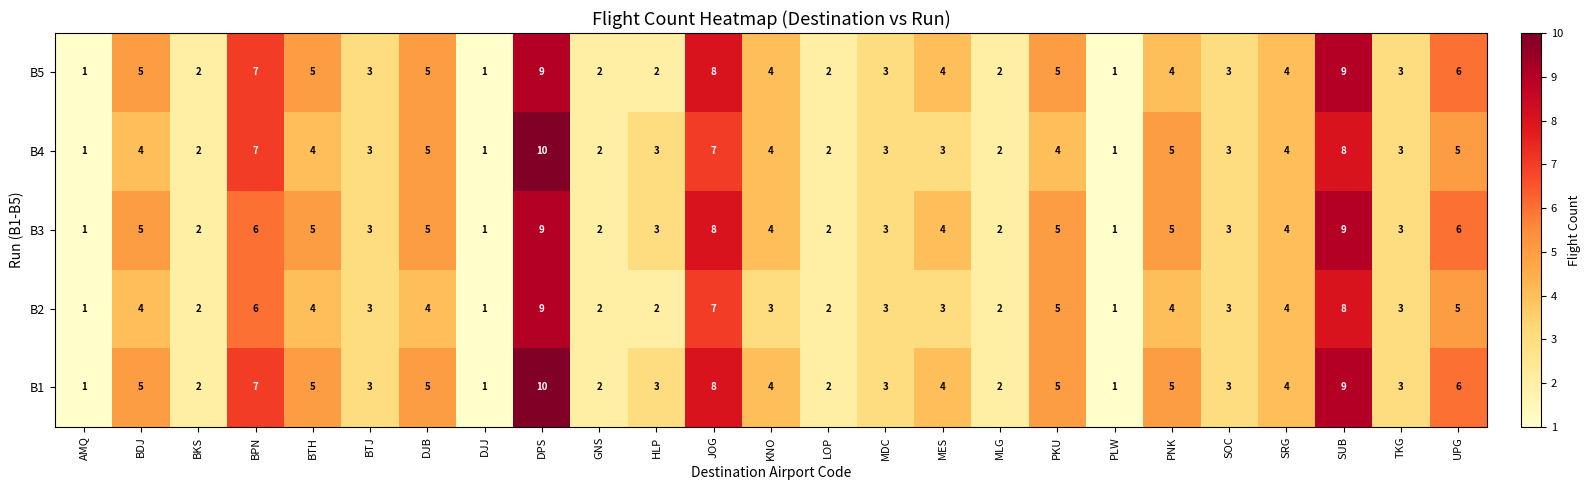

The value of B1 at KNO is 6. True or false?

False